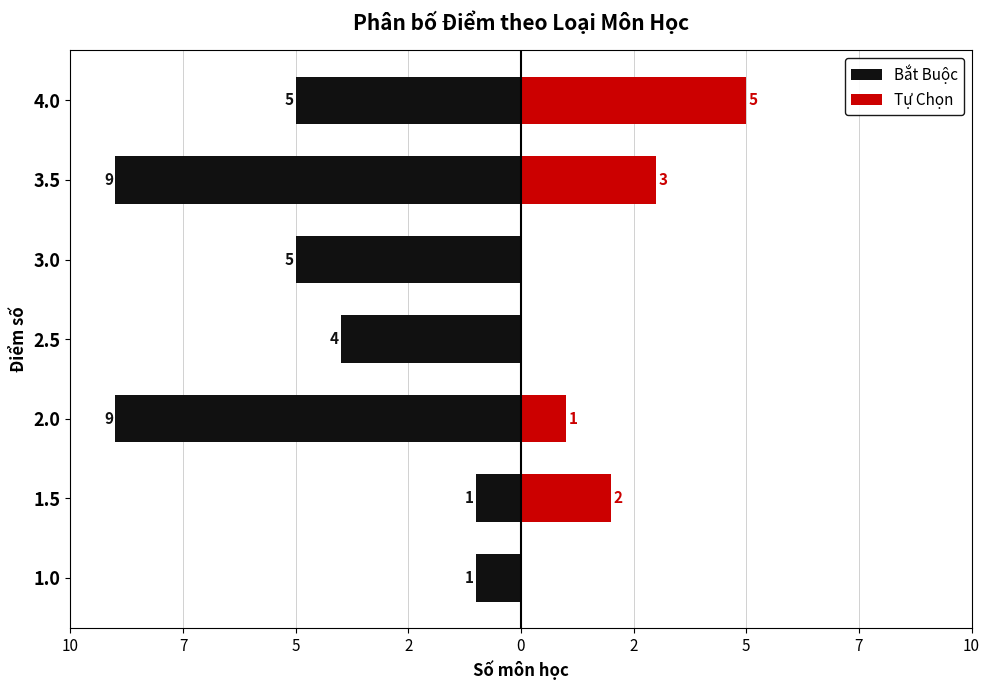

Is it true that Bắt Buộc equals -5 at 2.0?

False